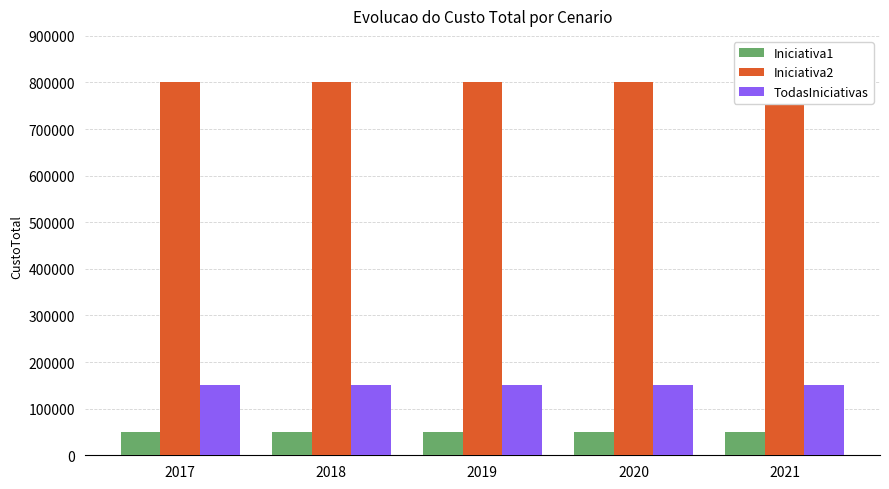

What is the maximum value for TodasIniciativas?

150000